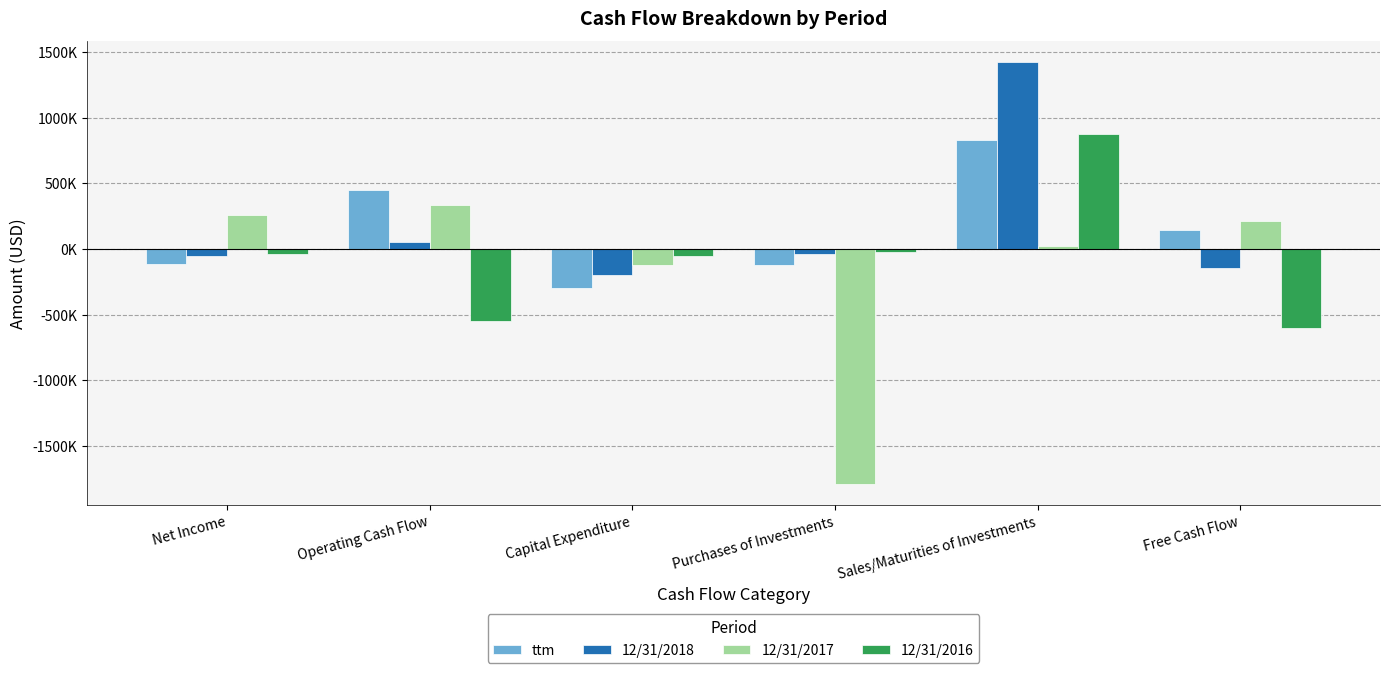

Rank the series at Operating Cash Flow from highest to lowest value.

ttm, 12/31/2017, 12/31/2018, 12/31/2016